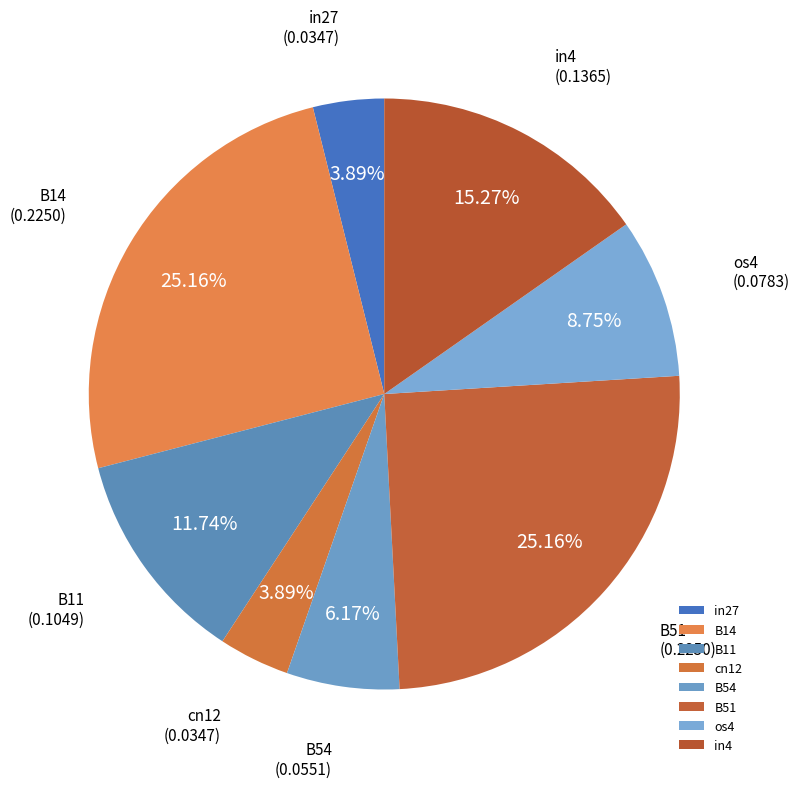

Which has a higher value, in4 or os4?

in4